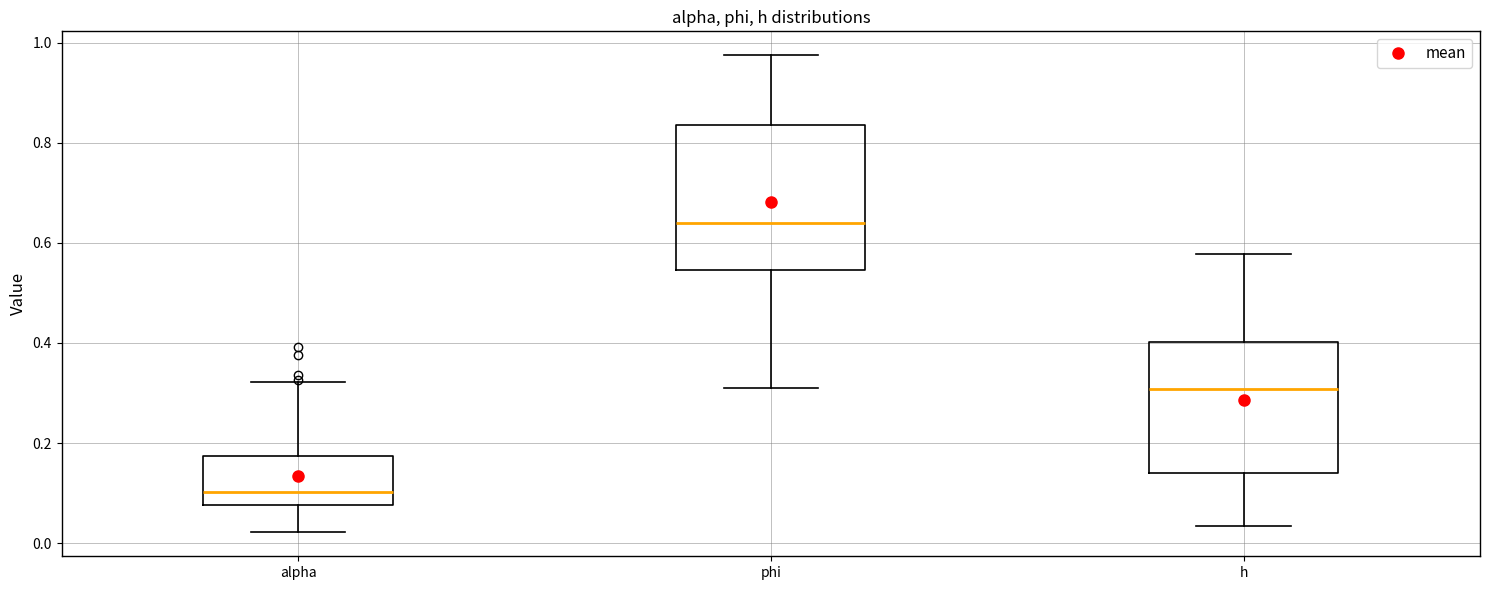

Reading left to right, transcribe this box plot: for each box, give where its median line is, the range the box spans, and where its two whiskers end, as read against the y-axis. The values are not printed on the chart, so give them approximately, as read against the axis.

alpha: median 0.10, box 0.08 to 0.18, whiskers 0.02 to 0.32
phi: median 0.64, box 0.54 to 0.84, whiskers 0.32 to 0.98
h: median 0.30, box 0.14 to 0.40, whiskers 0.04 to 0.58